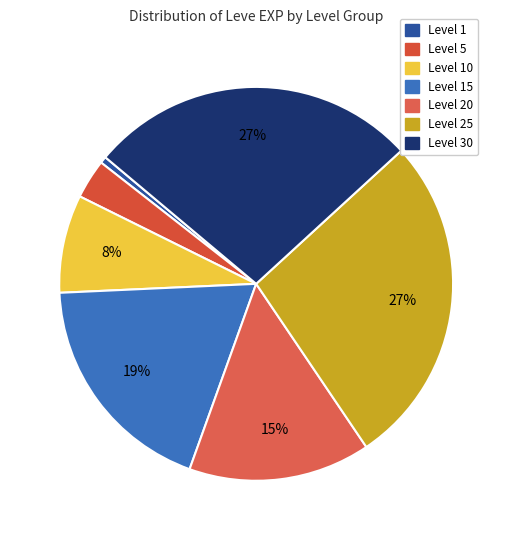

How many slices are in this pie chart?

7